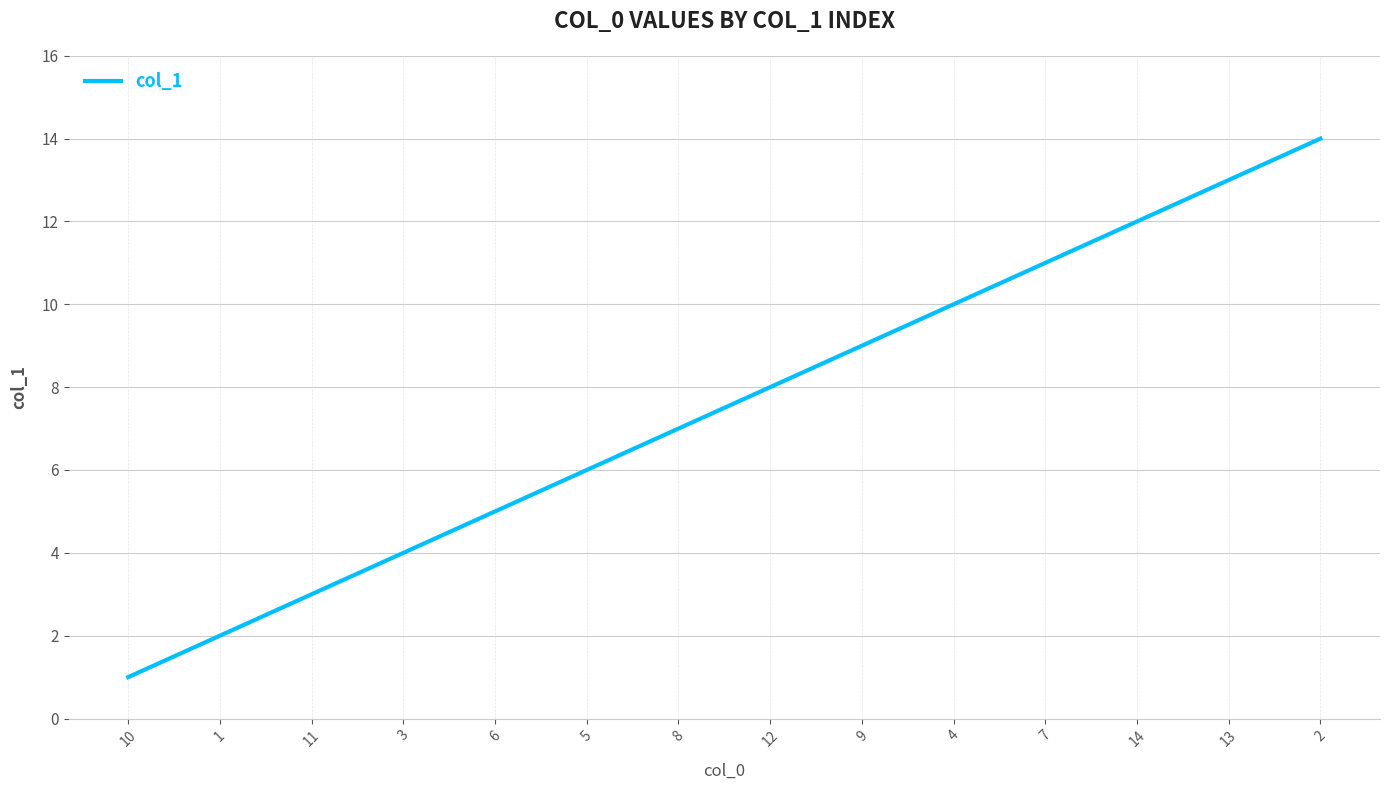

What is the sum of the values at 12 and 4?

18